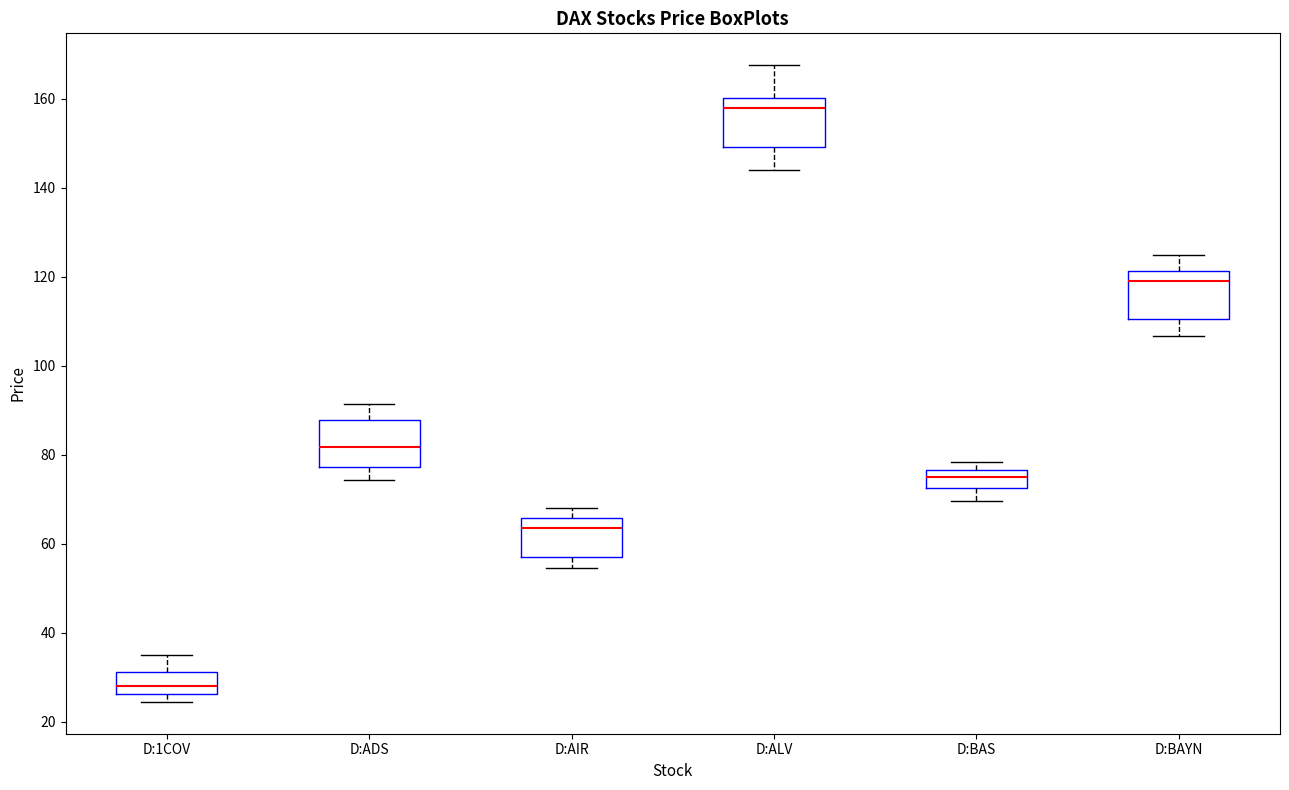

Reading left to right, transcribe this box plot: for each box, give where its median line is, the range the box spans, and where its two whiskers end, as read against the y-axis. The values are not printed on the chart, so give them approximately, as read against the axis.

D:1COV: median 28, box 26 to 32, whiskers 24 to 34
D:ADS: median 82, box 78 to 88, whiskers 74 to 92
D:AIR: median 64, box 58 to 66, whiskers 54 to 68
D:ALV: median 158, box 150 to 160, whiskers 144 to 168
D:BAS: median 76 (inside the box), box 72 to 76, whiskers 70 to 78
D:BAYN: median 118, box 110 to 122, whiskers 106 to 124